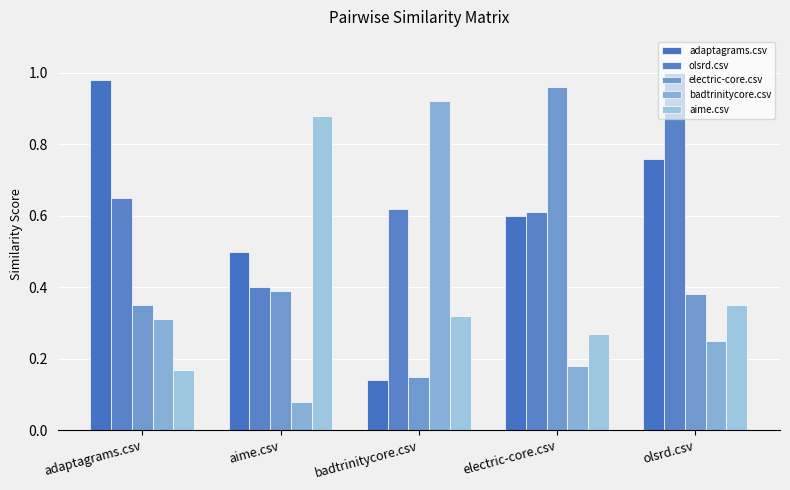

The value of electric-core.csv at aime.csv is 0.2. True or false?

False